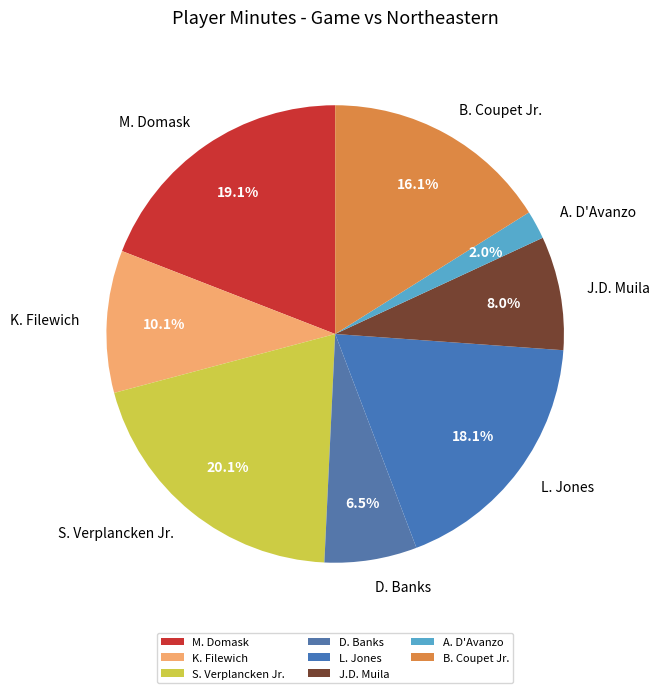

Which category has the smallest portion of the pie?

A. D'Avanzo